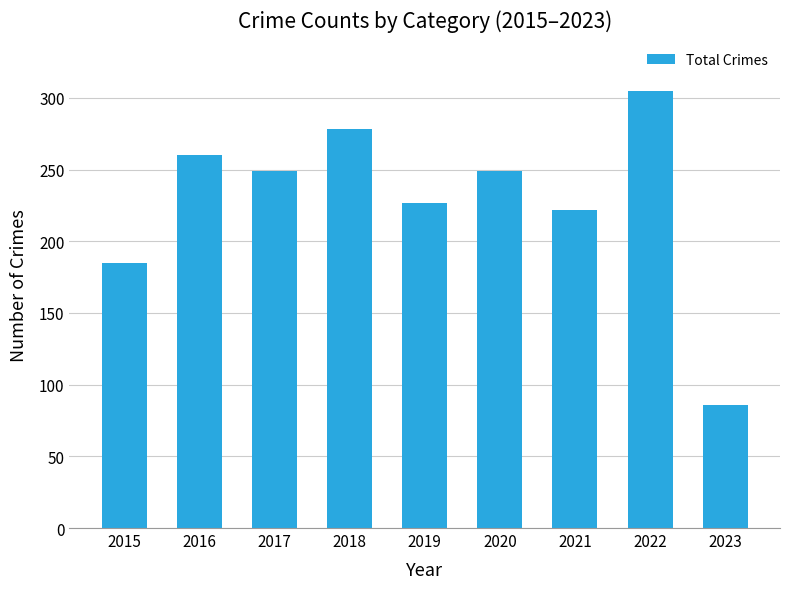

Reading right to left, transcribe all the data shown in this chart.

2023=86	2022=305	2021=222	2020=249	2019=227	2018=278	2017=249	2016=260	2015=185